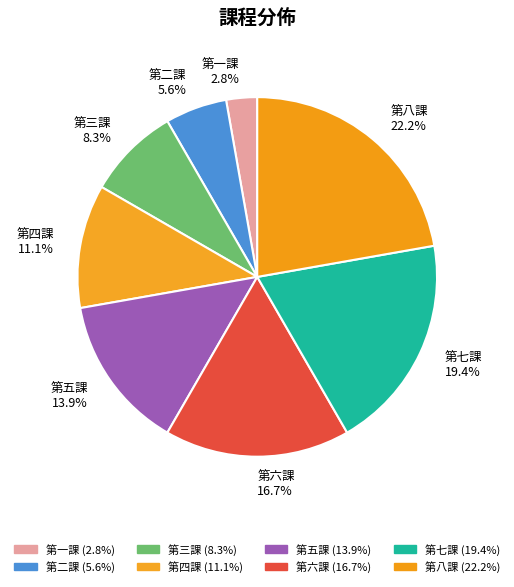

Count the number of slices in the pie.

8